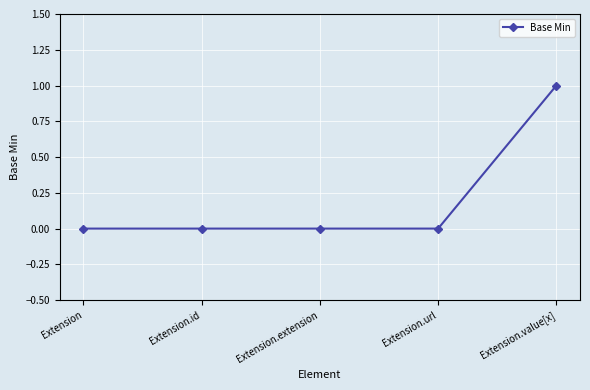

Is it true that the value at Extension.extension is 0?

True